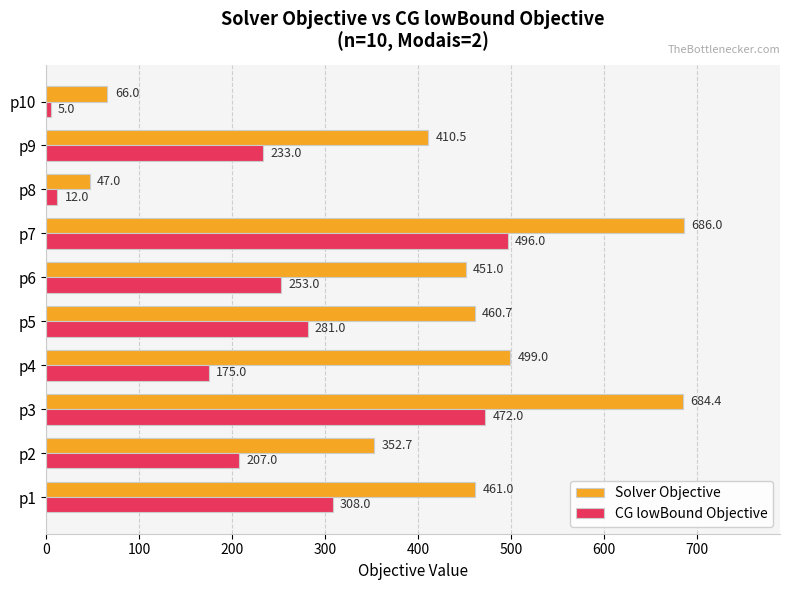

Between p2 and p3, which series saw the biggest shift?

Solver Objective